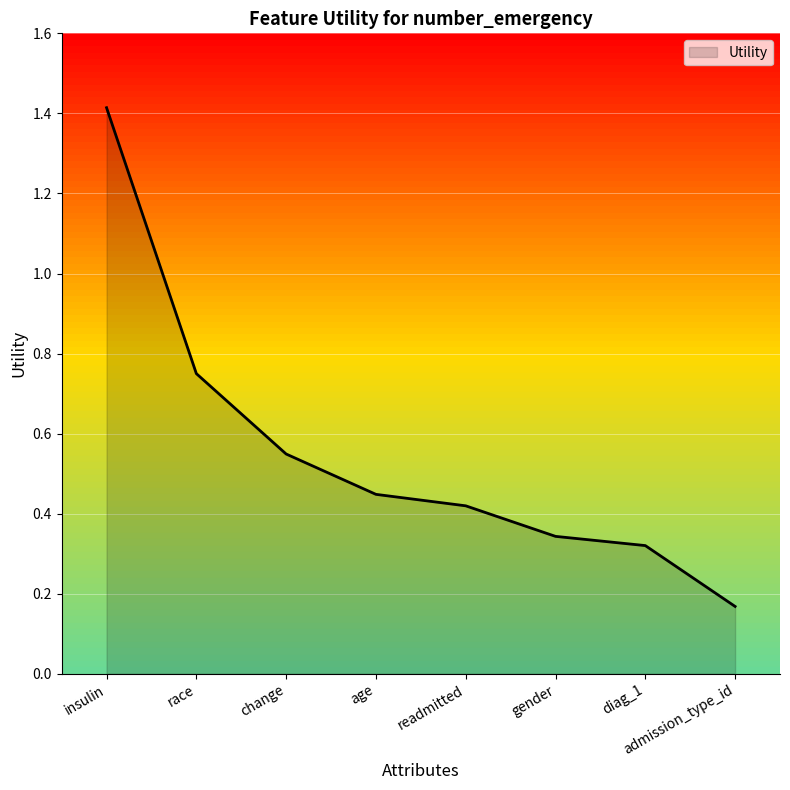

True or false: the data shows 1.9 at insulin.

False